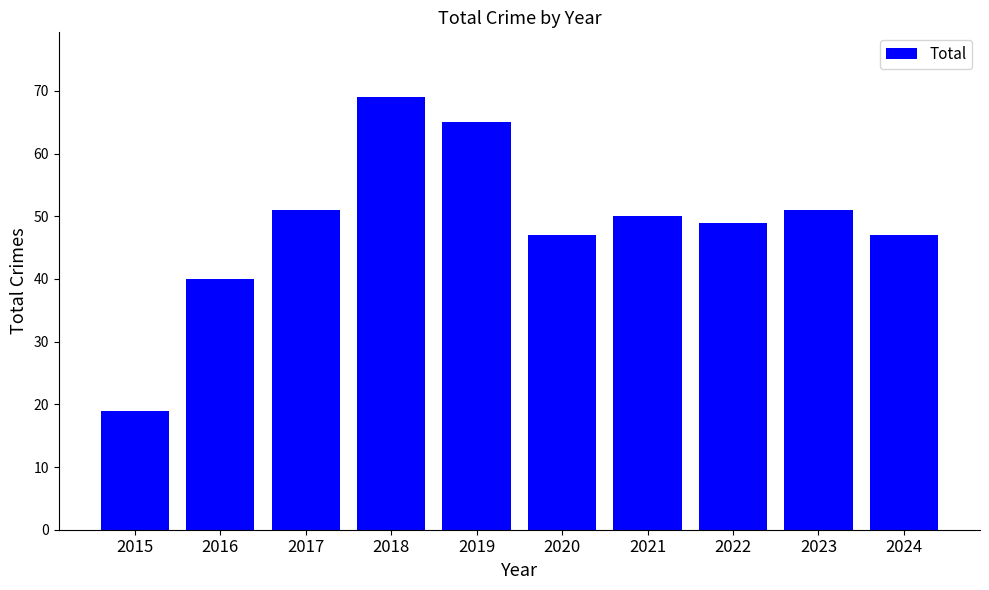

How many categories are shown in the chart?

10